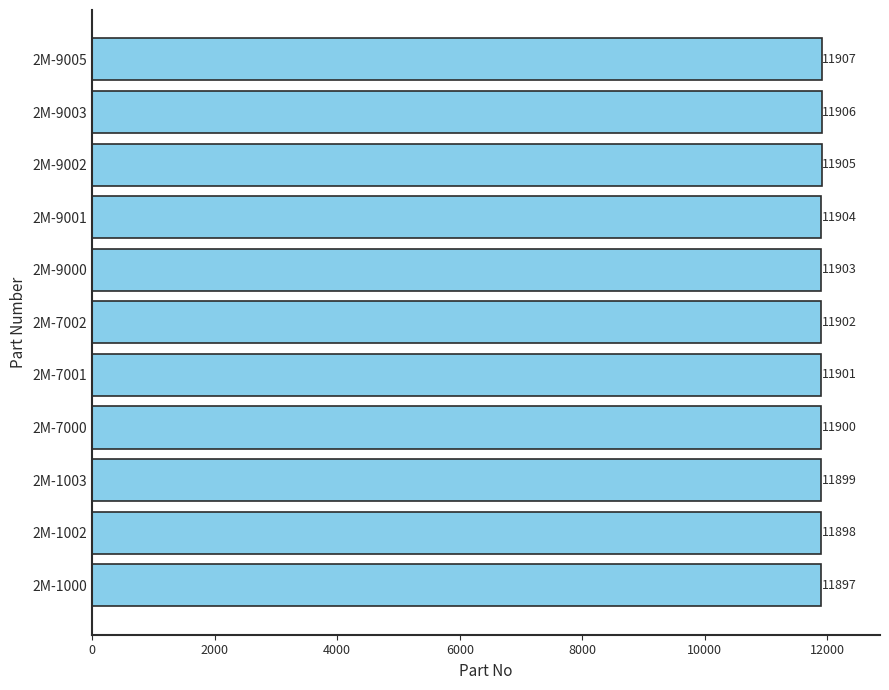

Rank the categories by value from highest to lowest.

2M-9005, 2M-9003, 2M-9002, 2M-9001, 2M-9000, 2M-7002, 2M-7001, 2M-7000, 2M-1003, 2M-1002, 2M-1000